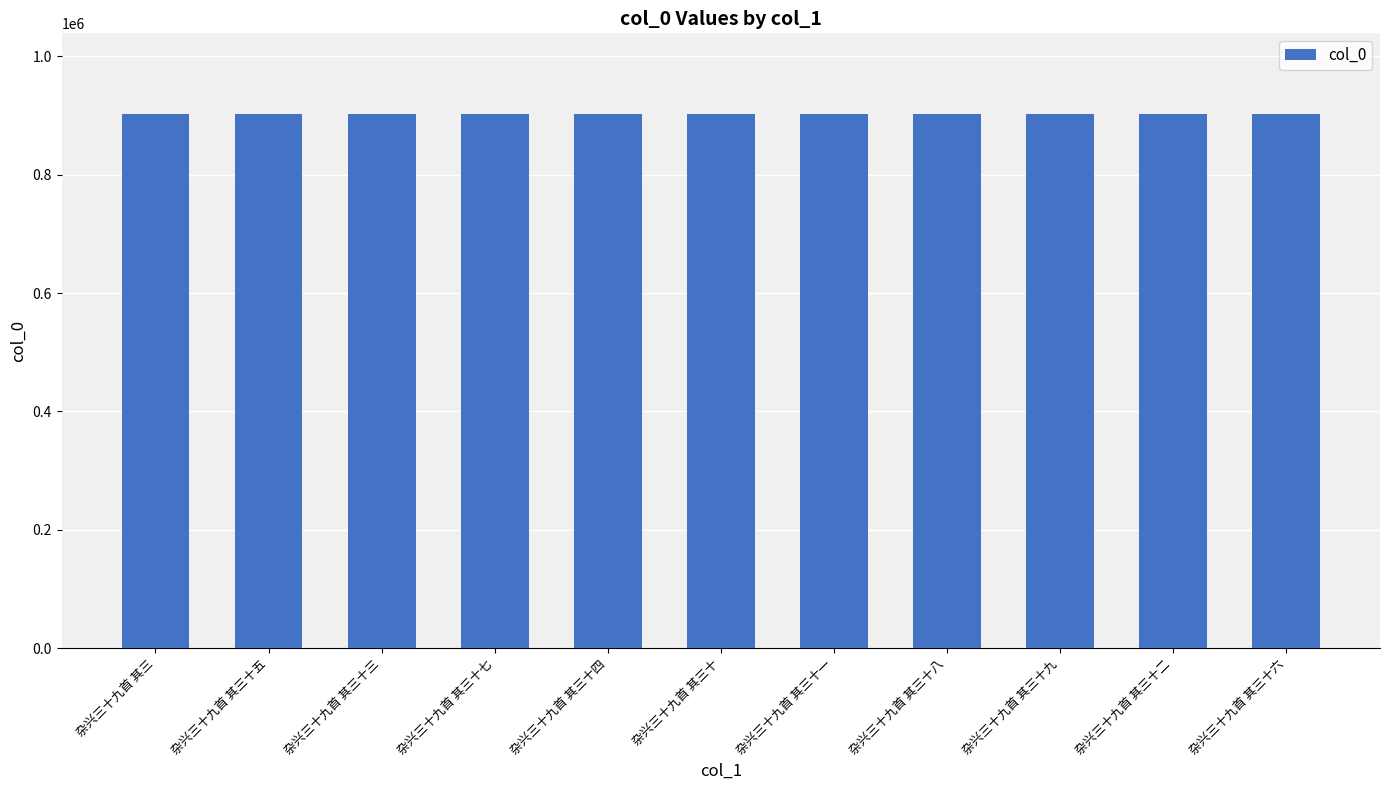

What is the smallest value displayed?

903171